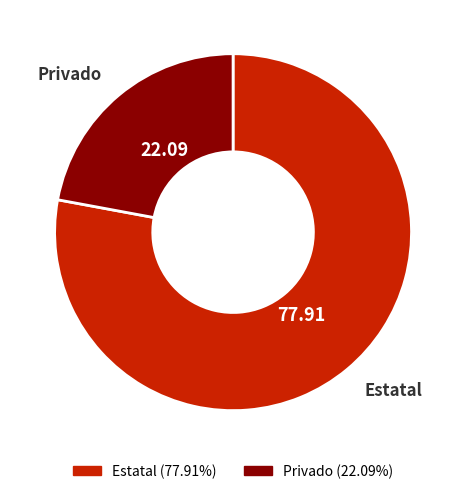

What is the largest slice in the pie chart?

Estatal